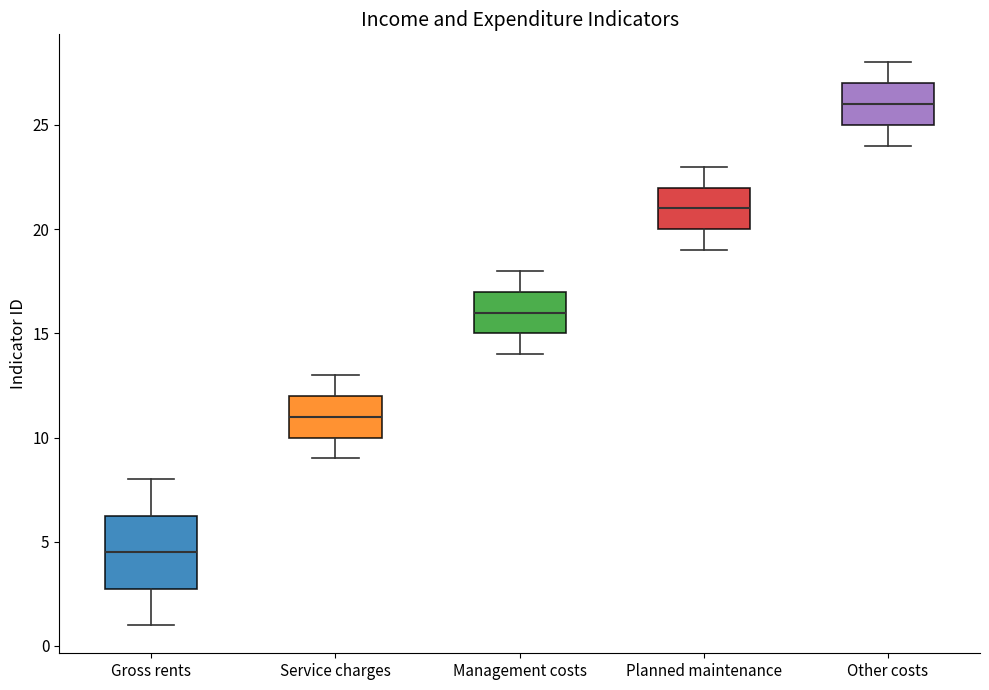

Which box's median line is the lowest?

Gross rents